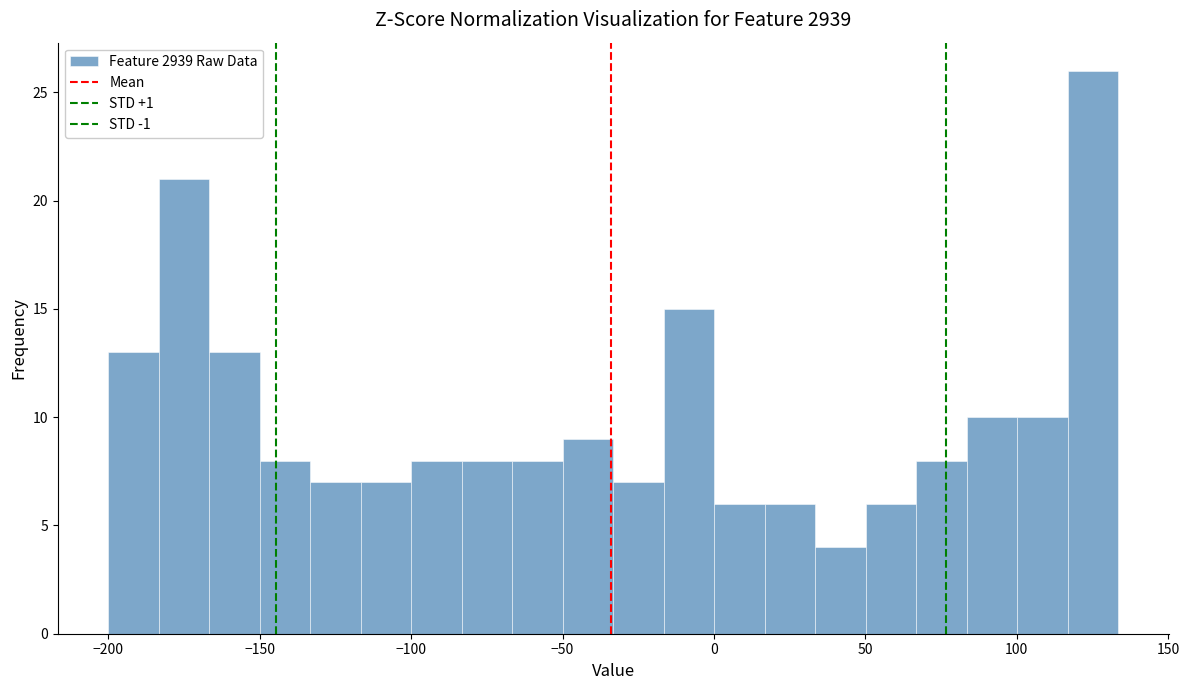

Read against the x-axis, roughly where is the centre of the tallest bar?

125